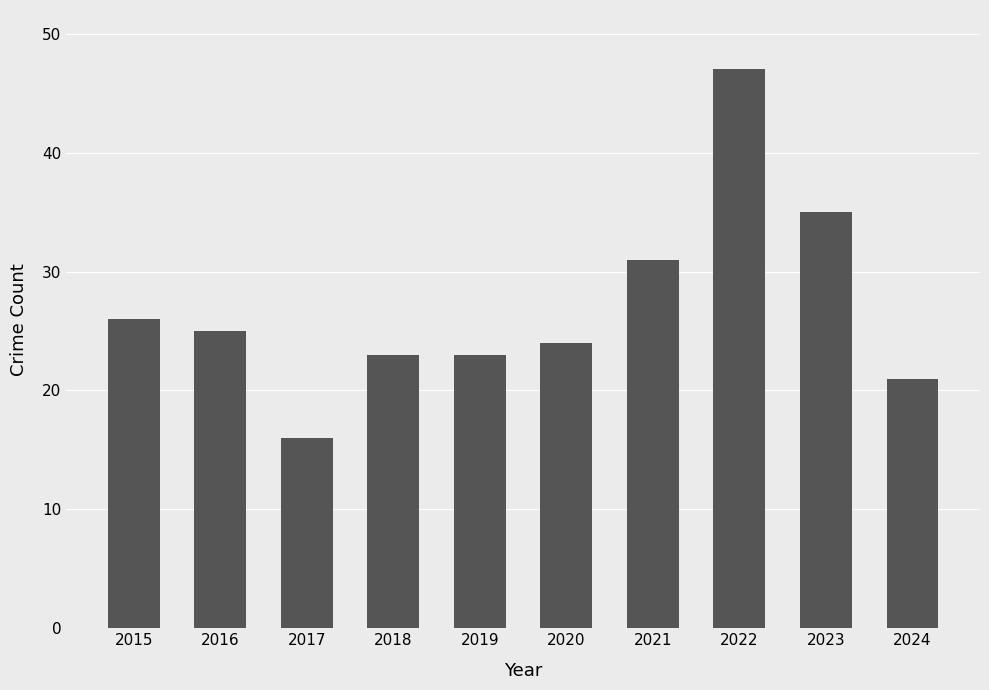

The value at 2024 is 21. True or false?

True